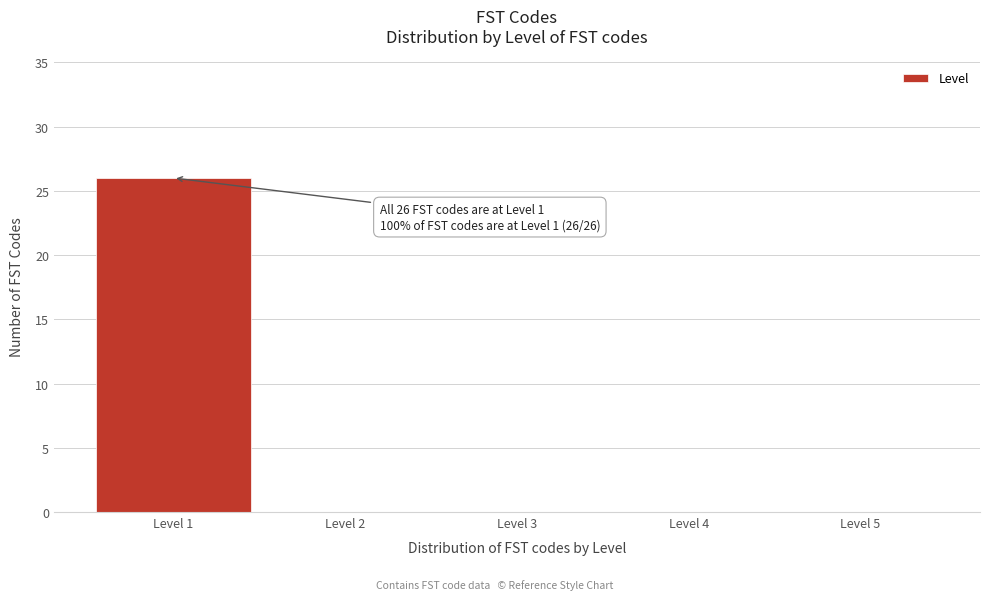

Over which range of the x-axis is the bar tallest?

0.5 to 1.5